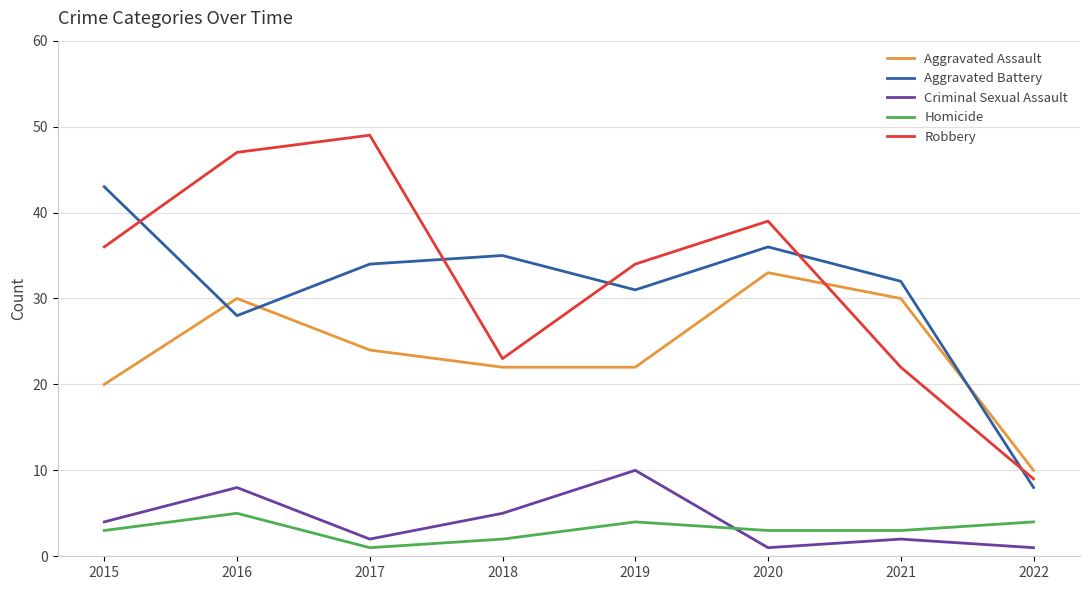

Is the value of Aggravated Assault at 2022 greater than the value of Robbery at 2019?

No